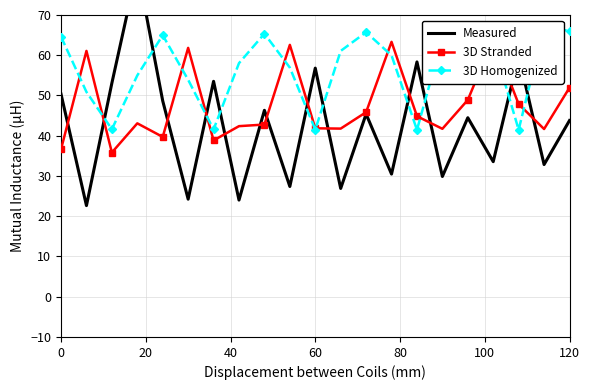

Reading left to right, list all the values displayed in this chart.

Measured: 50.3	22.6	53.1	81.7	48.7	24.2	53.5	24.0	46.3	27.4	56.8	26.9	45.4	30.5	58.3	29.9	44.5	33.6	59.9	32.8	43.8
3D Stranded: 36.6	61.1	35.8	43.1	39.7	61.8	38.8	42.4	42.8	62.6	41.8	41.8	45.9	63.3	44.9	41.7	48.9	64.1	47.9	41.7	51.9
3D Homogenized: 64.6	50.9	41.6	55.0	65.0	53.9	41.6	58.0	65.4	56.9	41.5	61.1	65.7	60.0	41.5	64.1	65.9	63.0	41.5	67.2	66.0